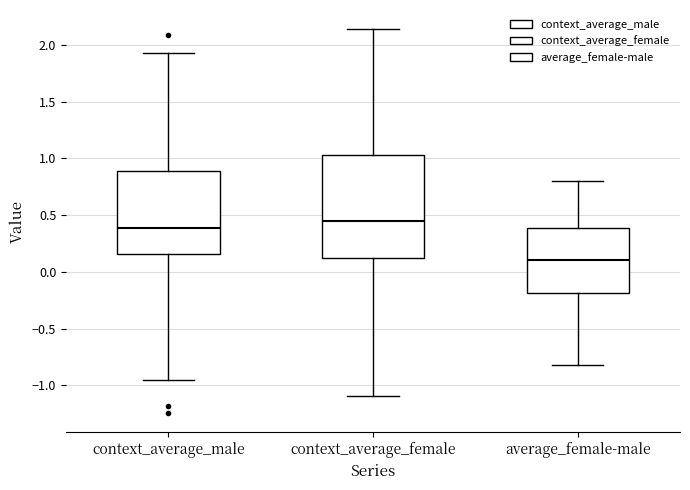

Reading left to right, read every box against the y-axis: the position of its median line, the range the box covers, and the ends of its whiskers. The values are not printed on the chart, so give them approximately, as read against the axis.

context_average_male: median 0.40, box 0.15 to 0.90, whiskers -0.95 to 1.95
context_average_female: median 0.45, box 0.10 to 1.05, whiskers -1.10 to 2.15
average_female-male: median 0.10, box -0.20 to 0.40, whiskers -0.80 to 0.80